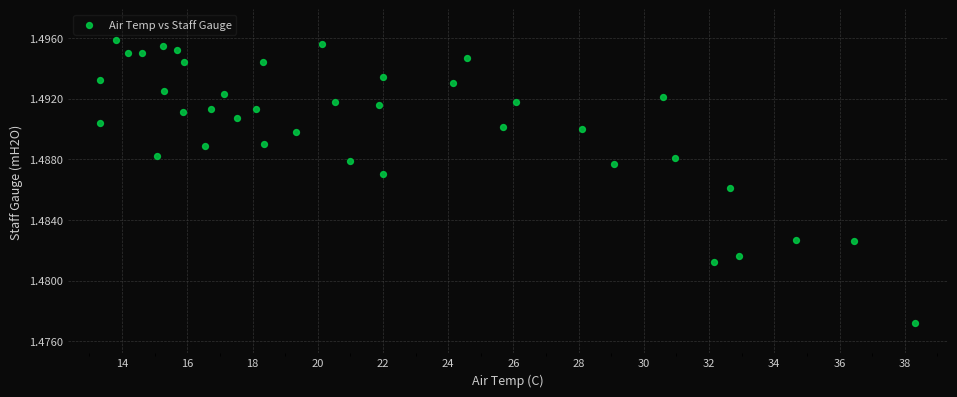

What is the range of X values (max minus min)?

25.0